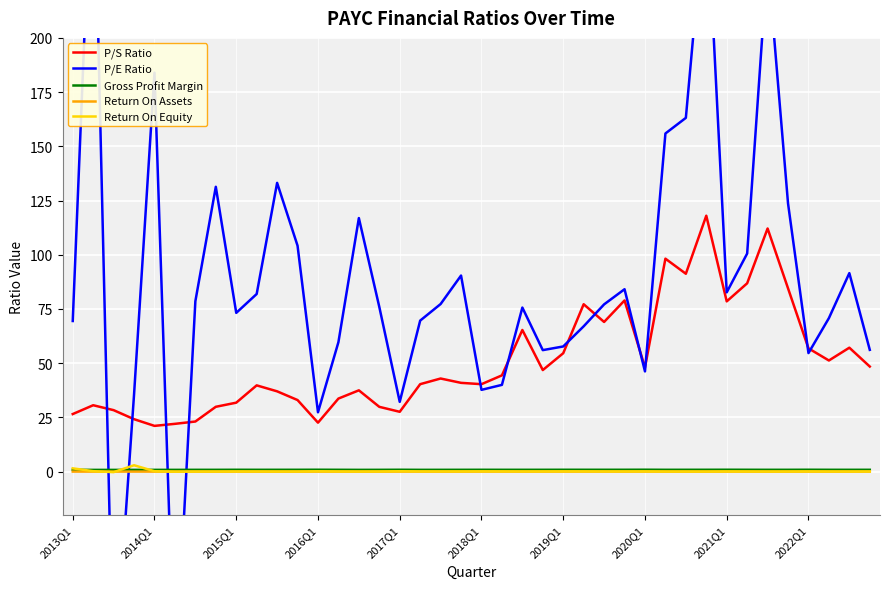

Which series has the largest total across all categories?

P/E Ratio